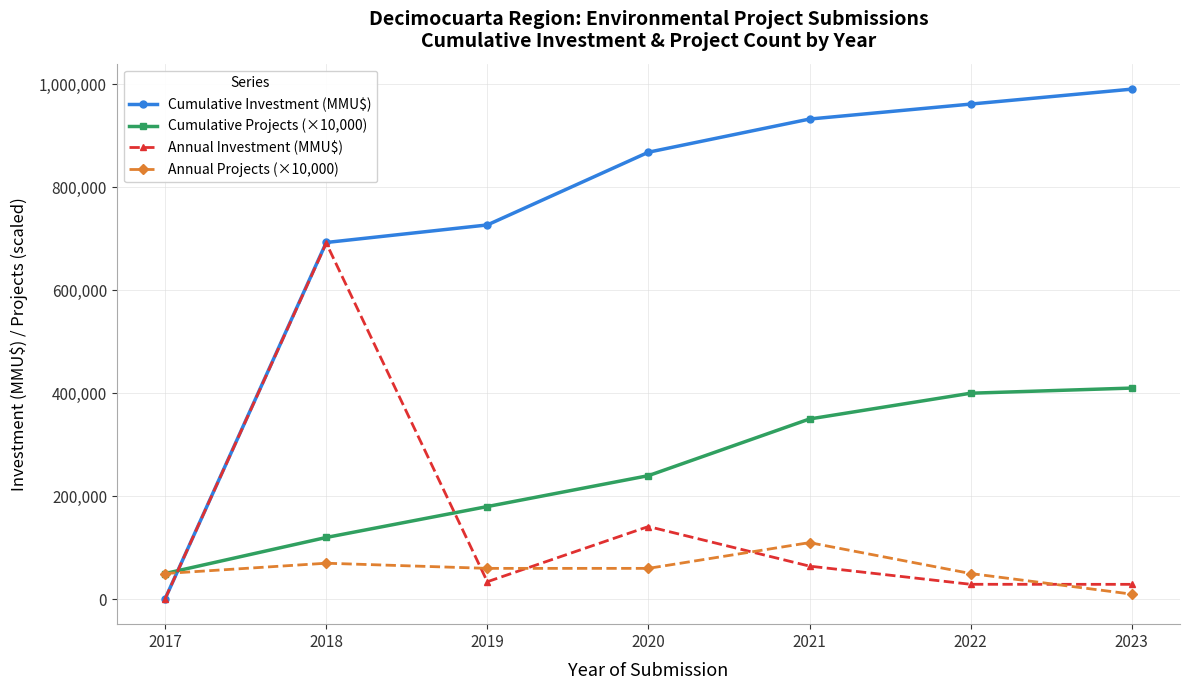

What is the maximum value shown in the chart?

990290